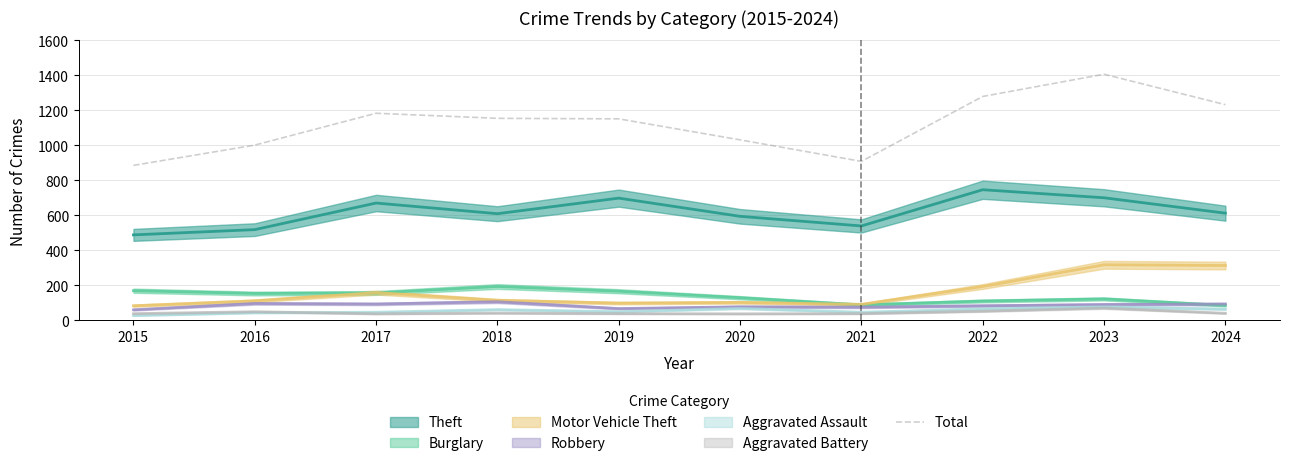

Reading left to right, list all the values displayed in this chart.

2015=886	2016=1002	2017=1184	2018=1155	2019=1152	2020=1032	2021=909	2022=1280	2023=1407	2024=1233